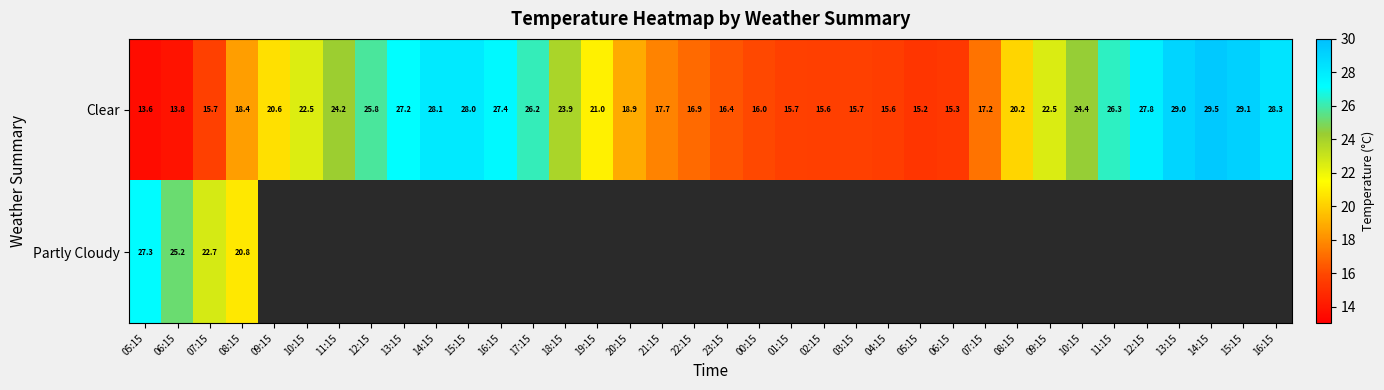

The value of Partly Cloudy at 06:15 is 25.2. True or false?

True